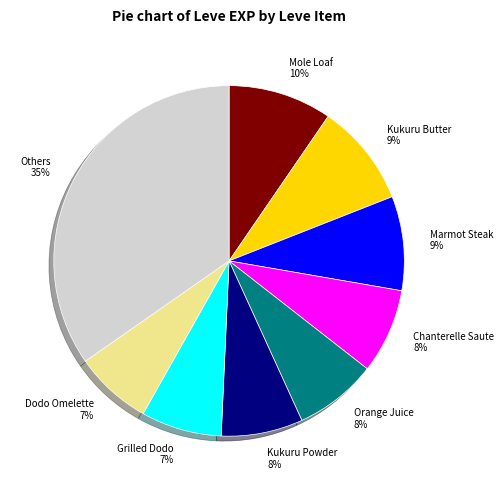

Which has a higher value, Chanterelle Saute or Kukuru Butter?

Kukuru Butter